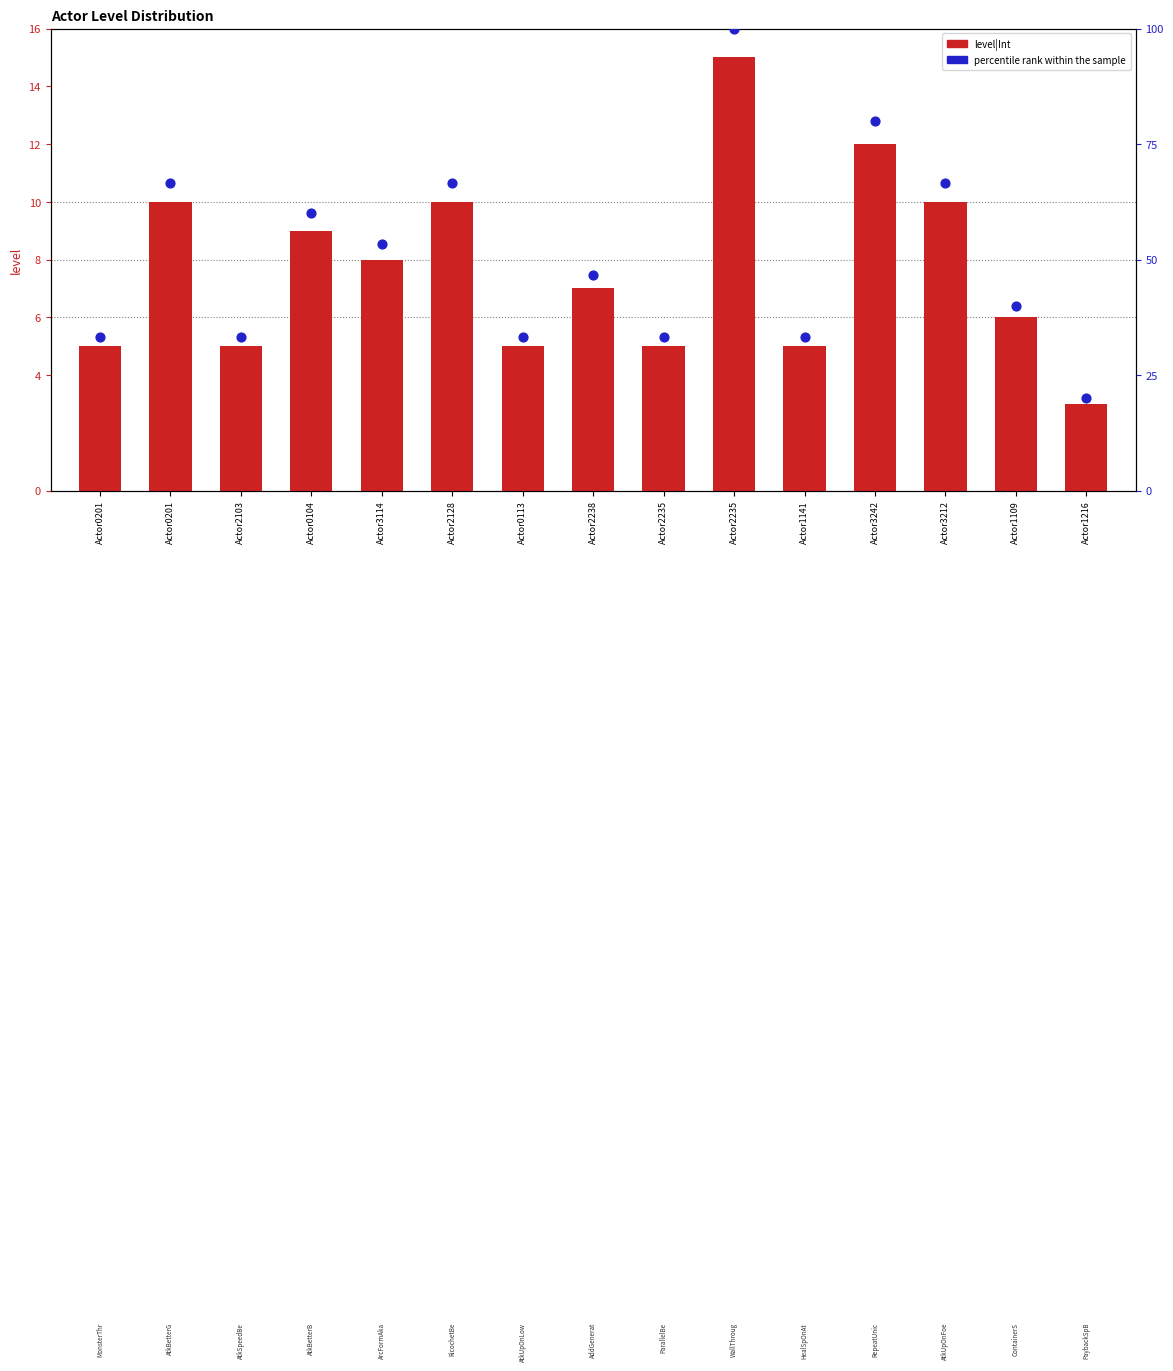

Which series has the largest total across all categories?

percentile rank within the sample